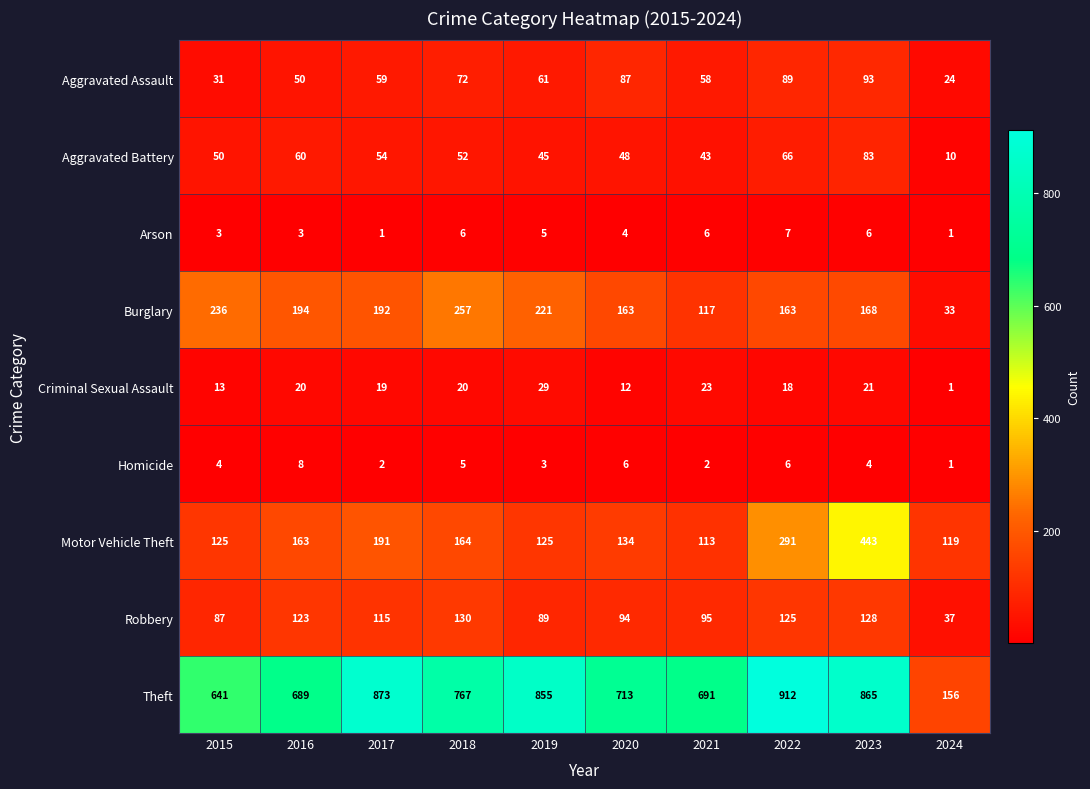

What is the sum of all Homicide values?

41